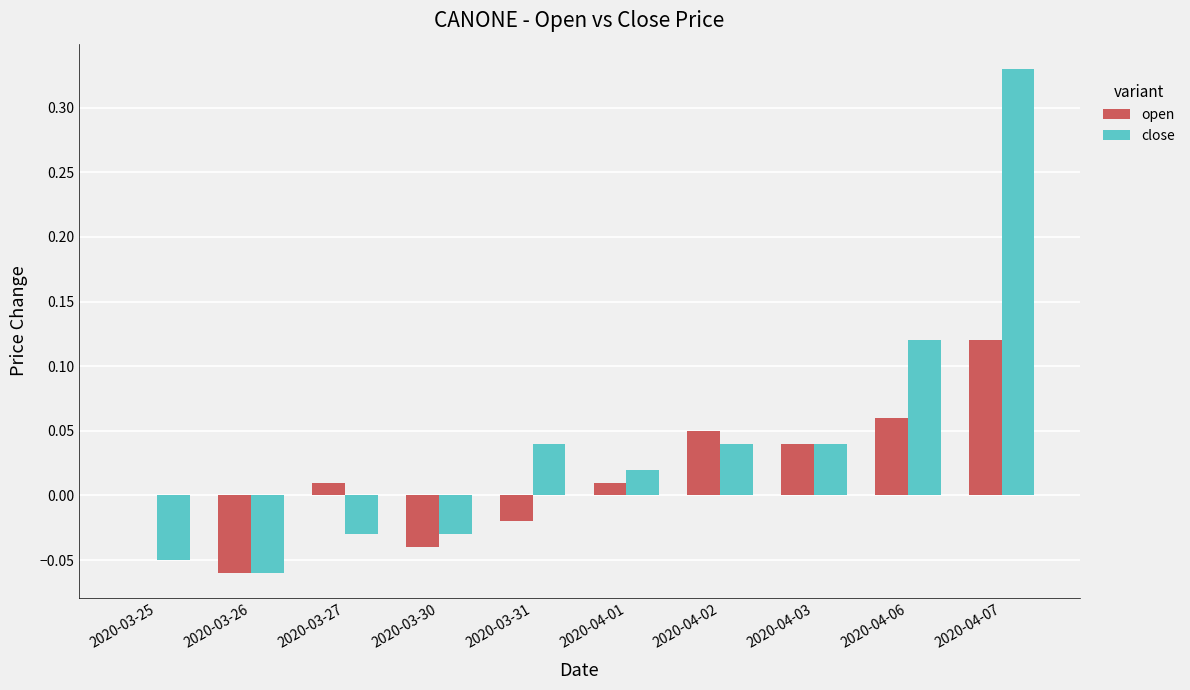

Are the bars grouped side by side (vs. stacked)?

Yes